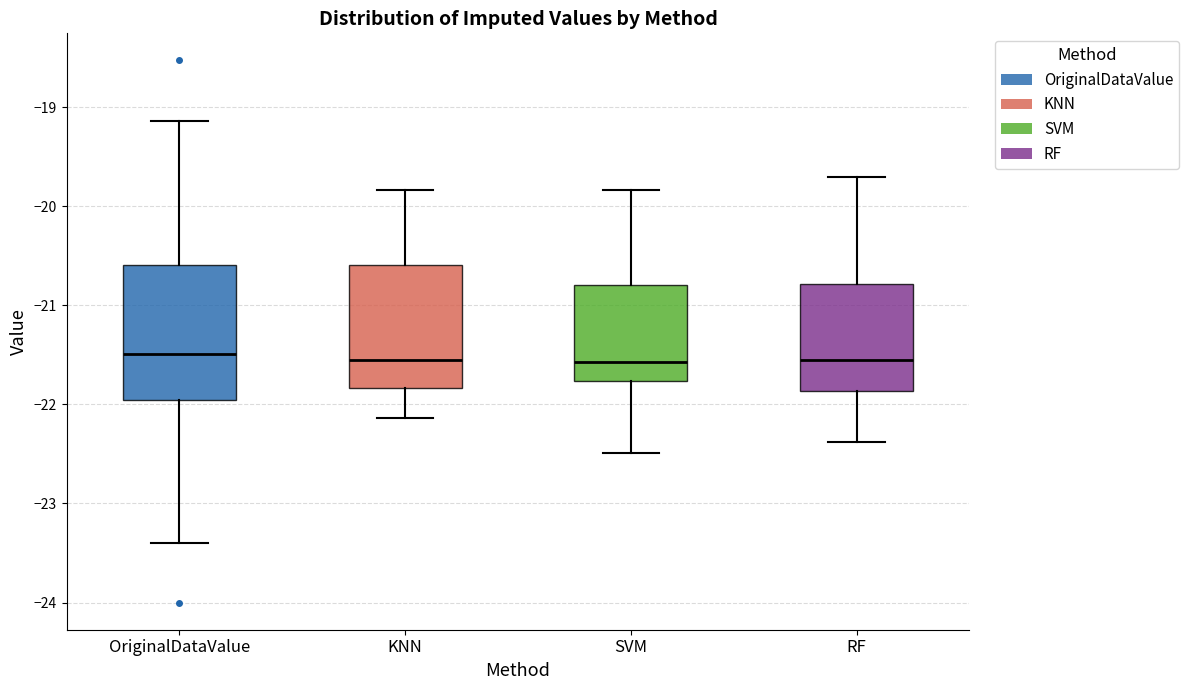

Reading left to right, read every box against the y-axis: the position of its median line, the range the box covers, and the ends of its whiskers. The values are not printed on the chart, so give them approximately, as read against the axis.

OriginalDataValue: median -21.5, box -22.0 to -20.6, whiskers -23.4 to -19.1
KNN: median -21.5, box -21.8 to -20.6, whiskers -22.1 to -19.8
SVM: median -21.6, box -21.8 to -20.8, whiskers -22.5 to -19.8
RF: median -21.5, box -21.9 to -20.8, whiskers -22.4 to -19.7